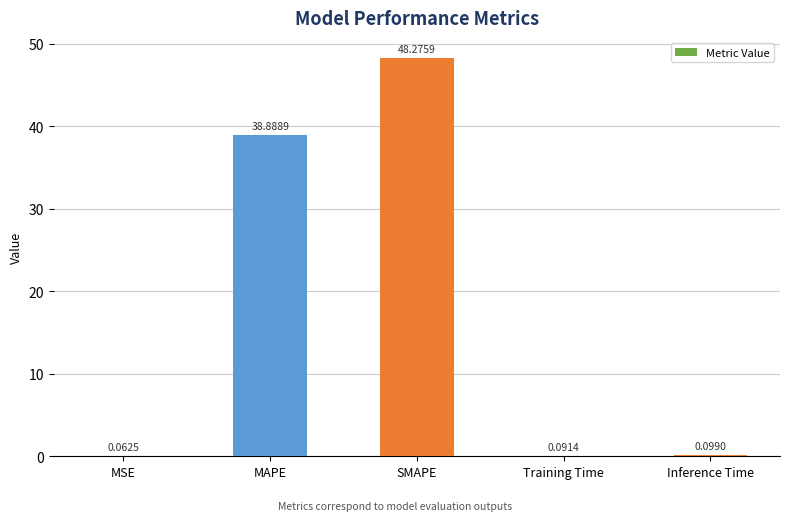

Which has a higher value, MAPE or SMAPE?

SMAPE